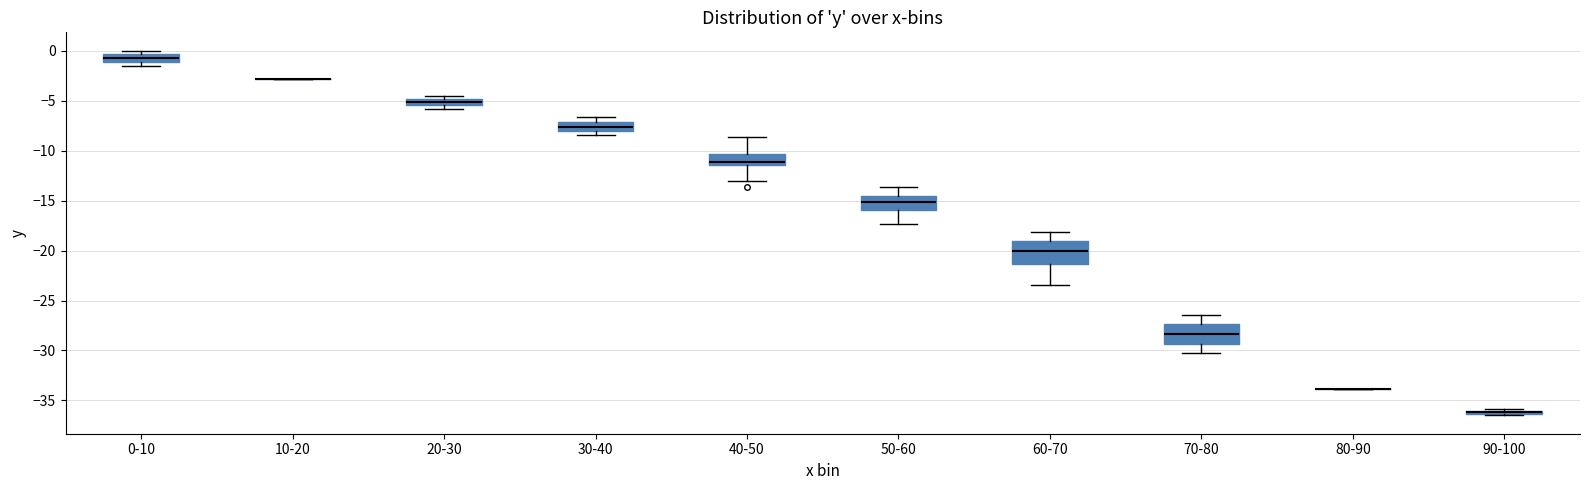

Where is the lower edge of the box for 90-100 on the y-axis? The values are not printed on the chart, so give them approximately, as read against the axis.

-36.5